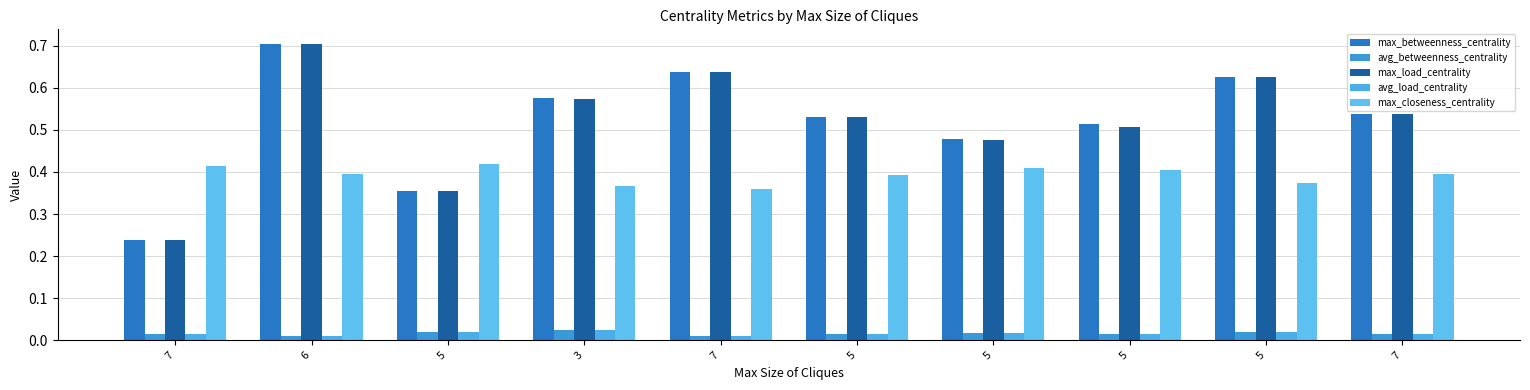

Which has a higher value, 5 or 5?

5